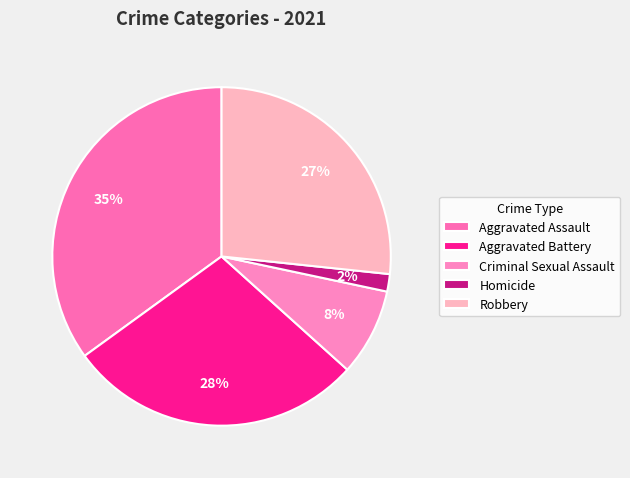

Does any single category account for the majority?

No